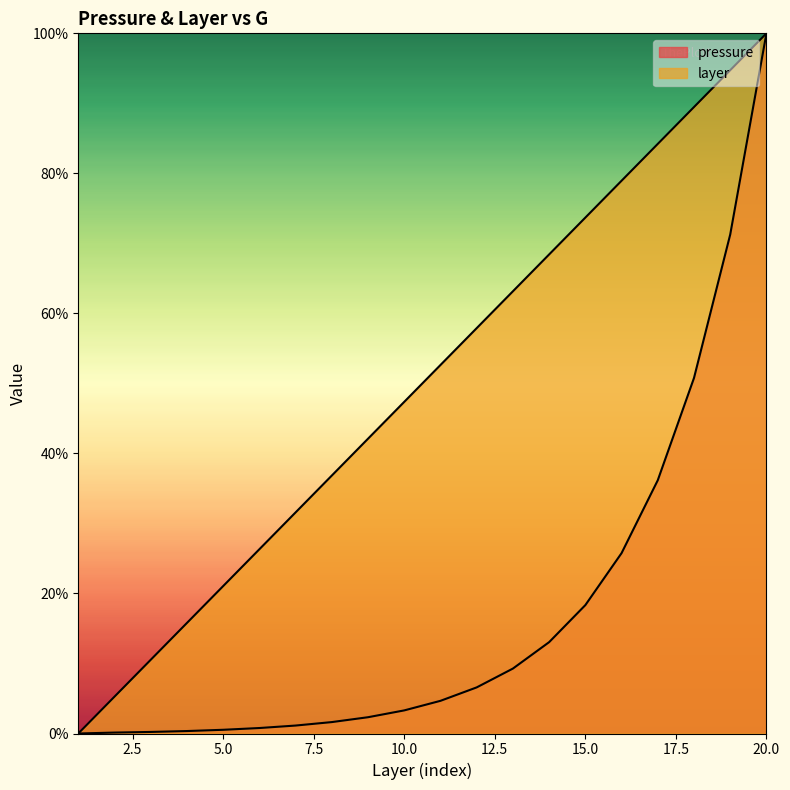

Between 5 and 15, which is larger?

15